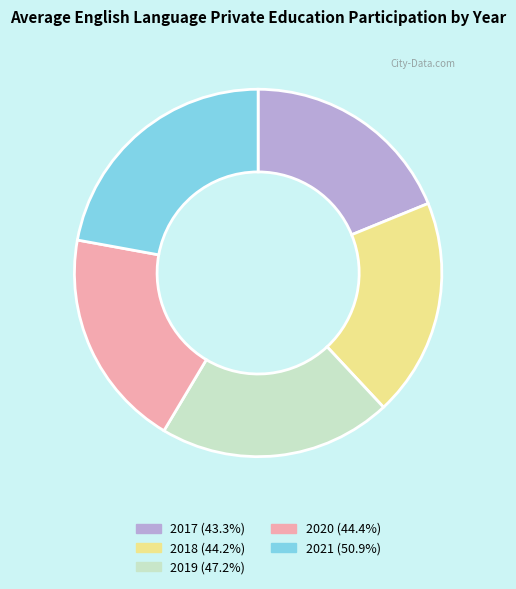

How many slices are in this pie chart?

5